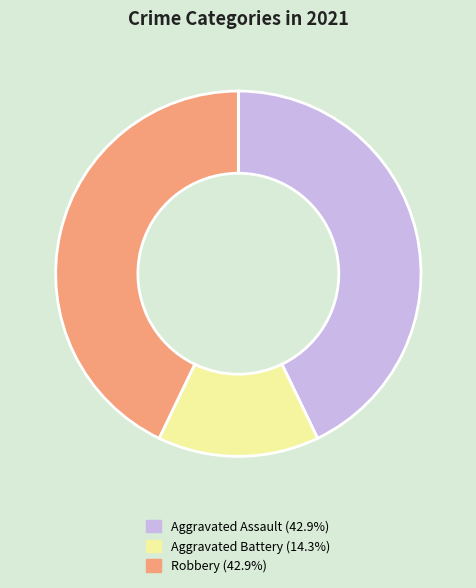

Is there any slice that represents more than half of the pie?

No